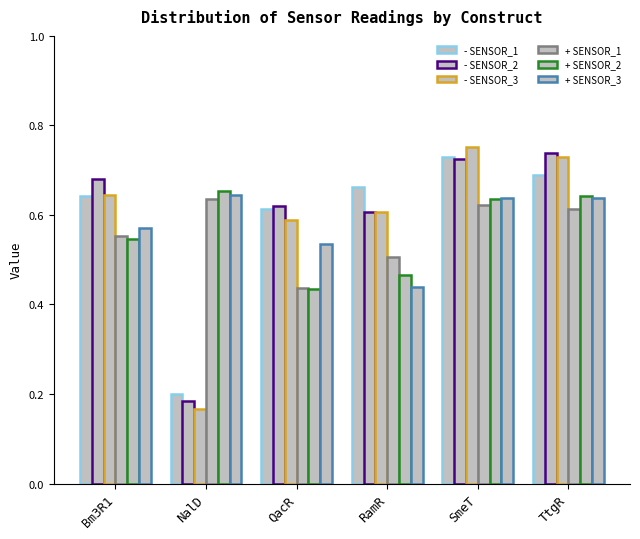

How many bars are there in each group?

6